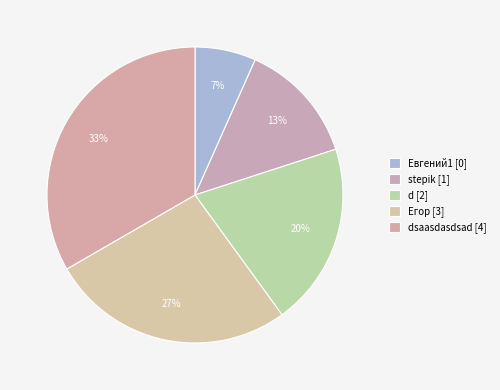

How many slices are in this pie chart?

5